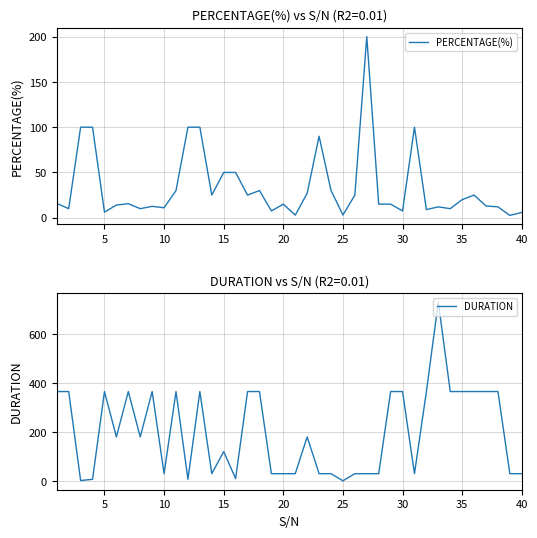

Is this an area chart (filled region under the line)?

No